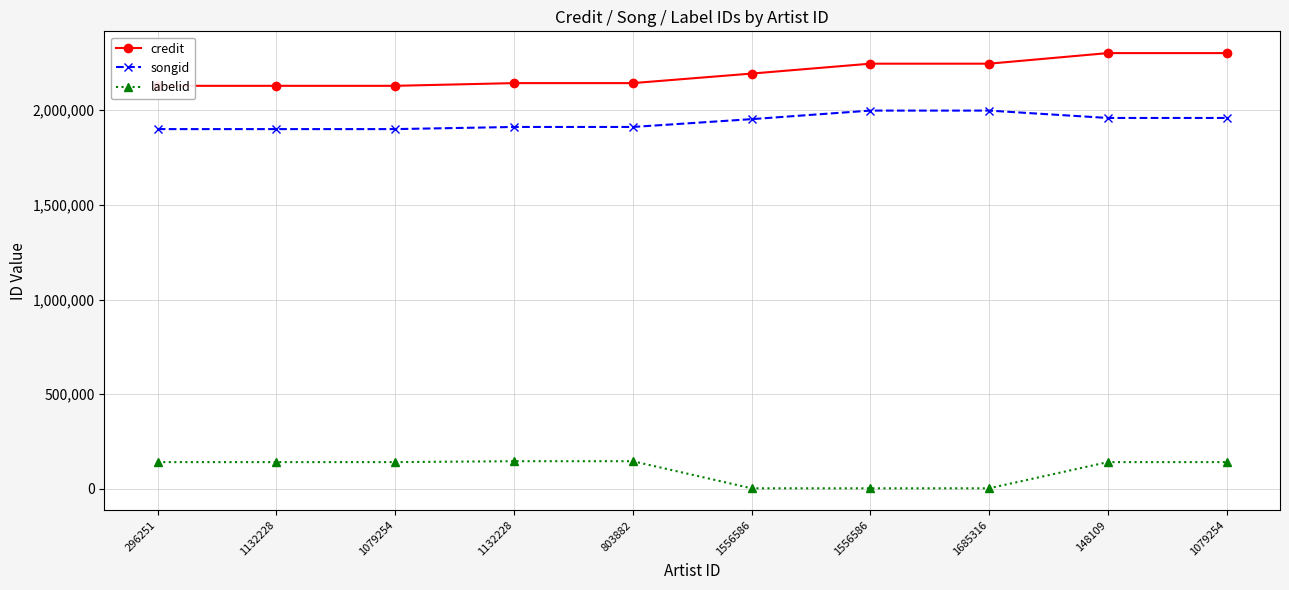

What is the value of the credit point at the 10th from the left?

2128503